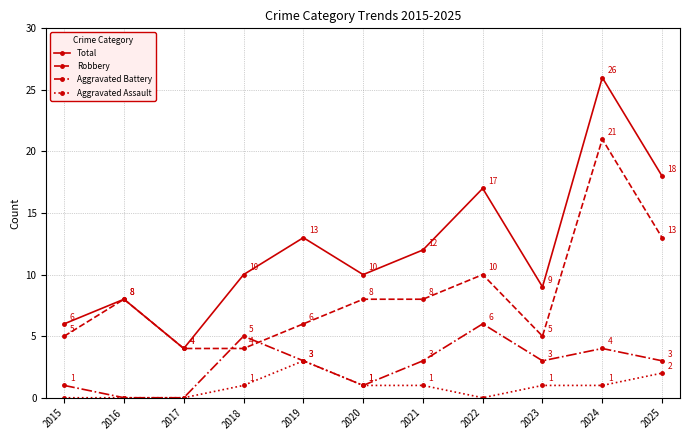

What is the approximate value of Aggravated Assault at 2024?

1